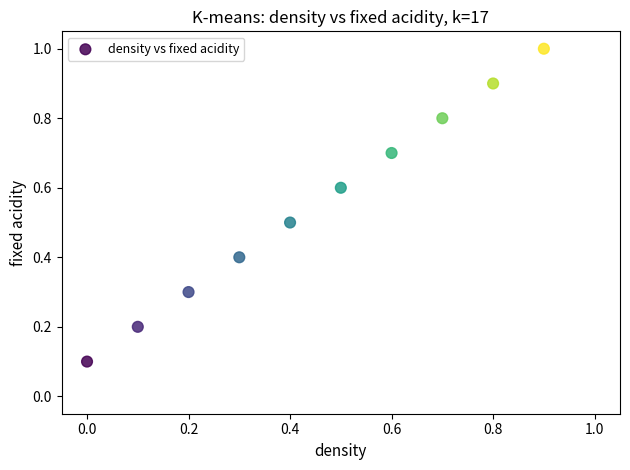

What is the average X value?

0.5